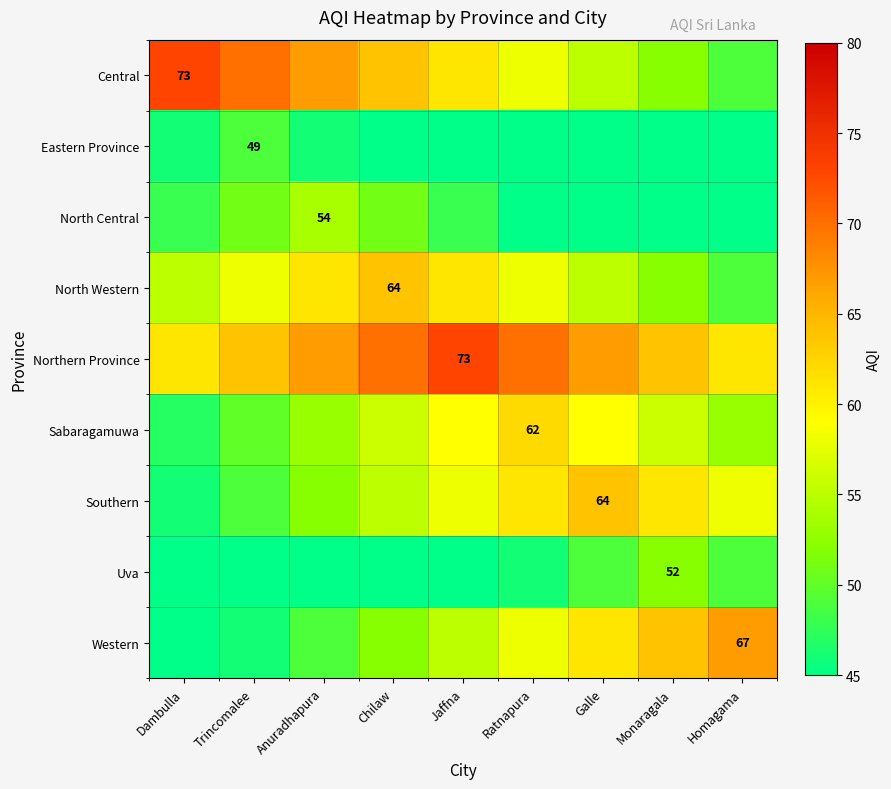

At which label is Northern Province closest to 67?

Anuradhapura